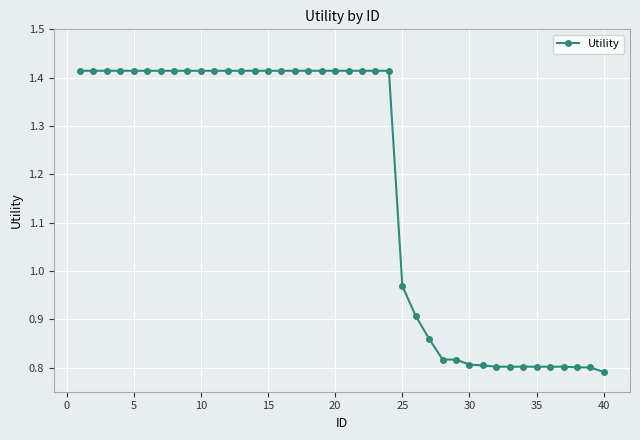

What is the difference between the maximum and second lowest values?

0.6